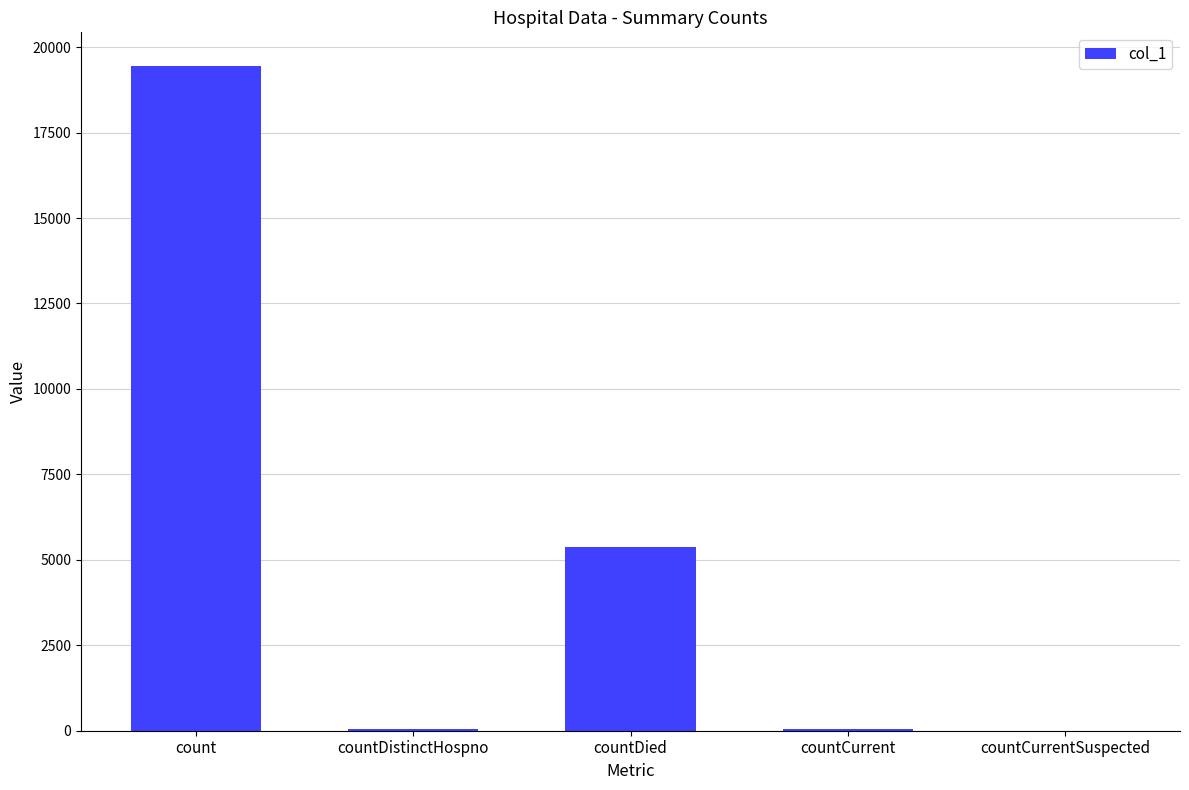

Where is the data nearest to the value 9730?

countDied